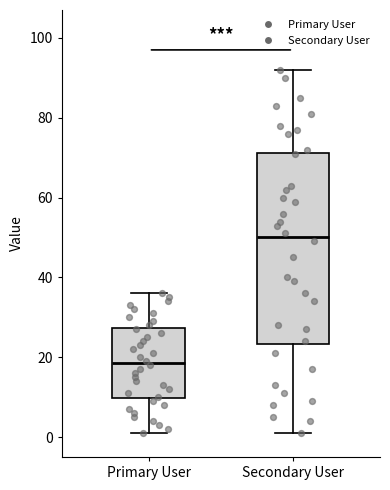

Reading left to right, read every box against the y-axis: the position of its median line, the range the box covers, and the ends of its whiskers. The values are not printed on the chart, so give them approximately, as read against the axis.

Primary User: median 18, box 10 to 28, whiskers 2 to 36
Secondary User: median 50, box 24 to 72, whiskers 2 to 92